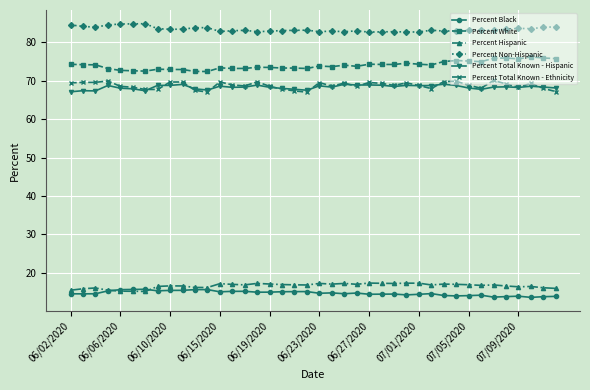

True or false: Percent Total Known - Hispanic and Percent Black intersect in this chart.

False